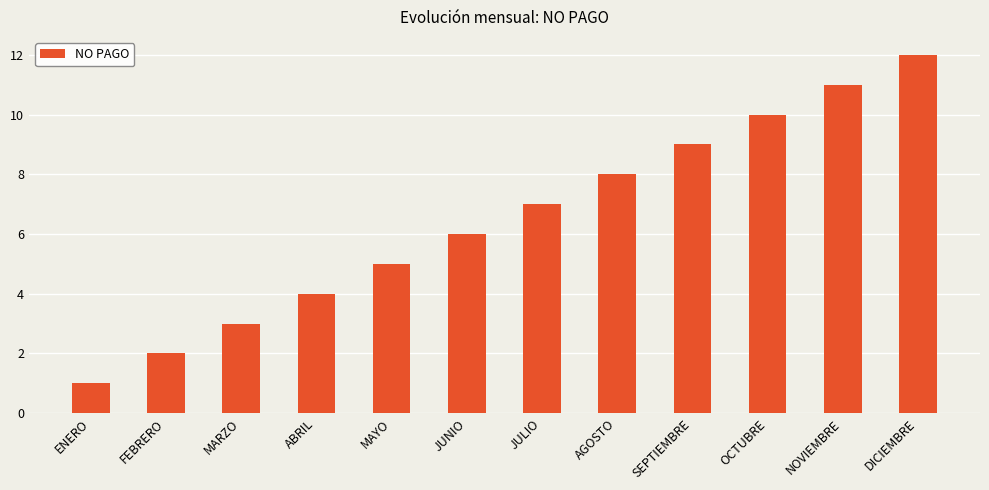

List the labels in order of value, smallest first.

ENERO, FEBRERO, MARZO, ABRIL, MAYO, JUNIO, JULIO, AGOSTO, SEPTIEMBRE, OCTUBRE, NOVIEMBRE, DICIEMBRE